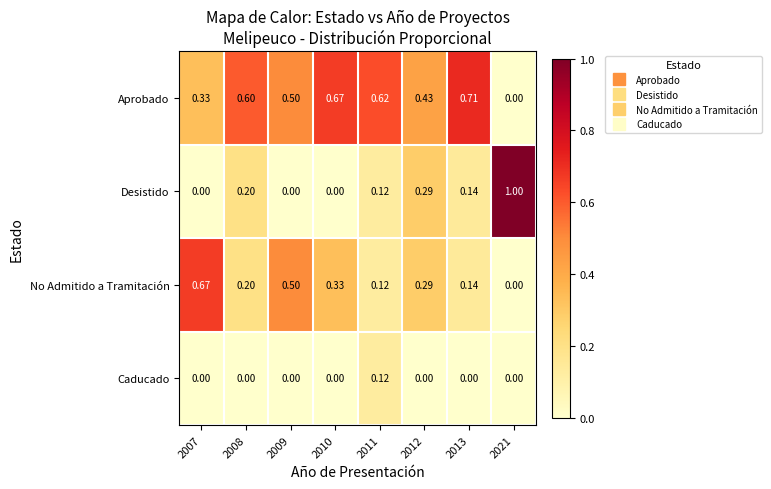

Is the value of Caducado at 2008 greater than the value of No Admitido a Tramitación at 2010?

No